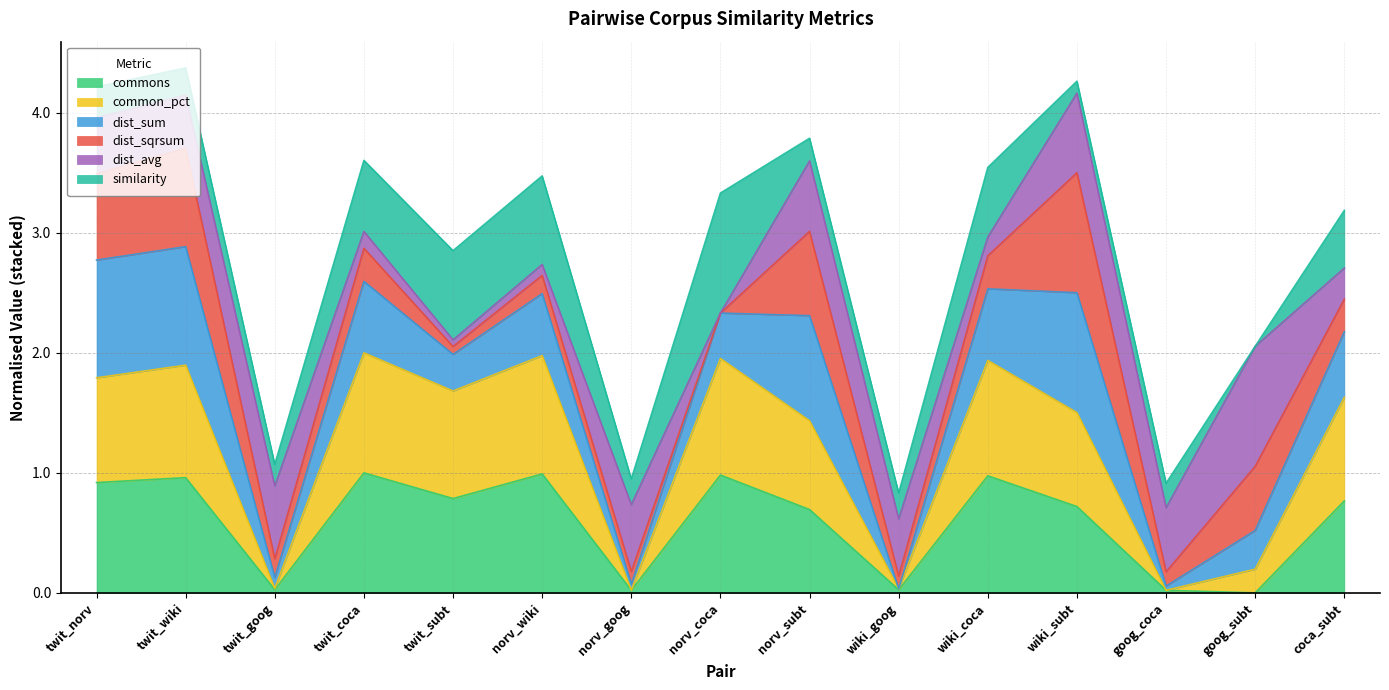

Is it true that commons equals 0.0 at goog_coca?

True